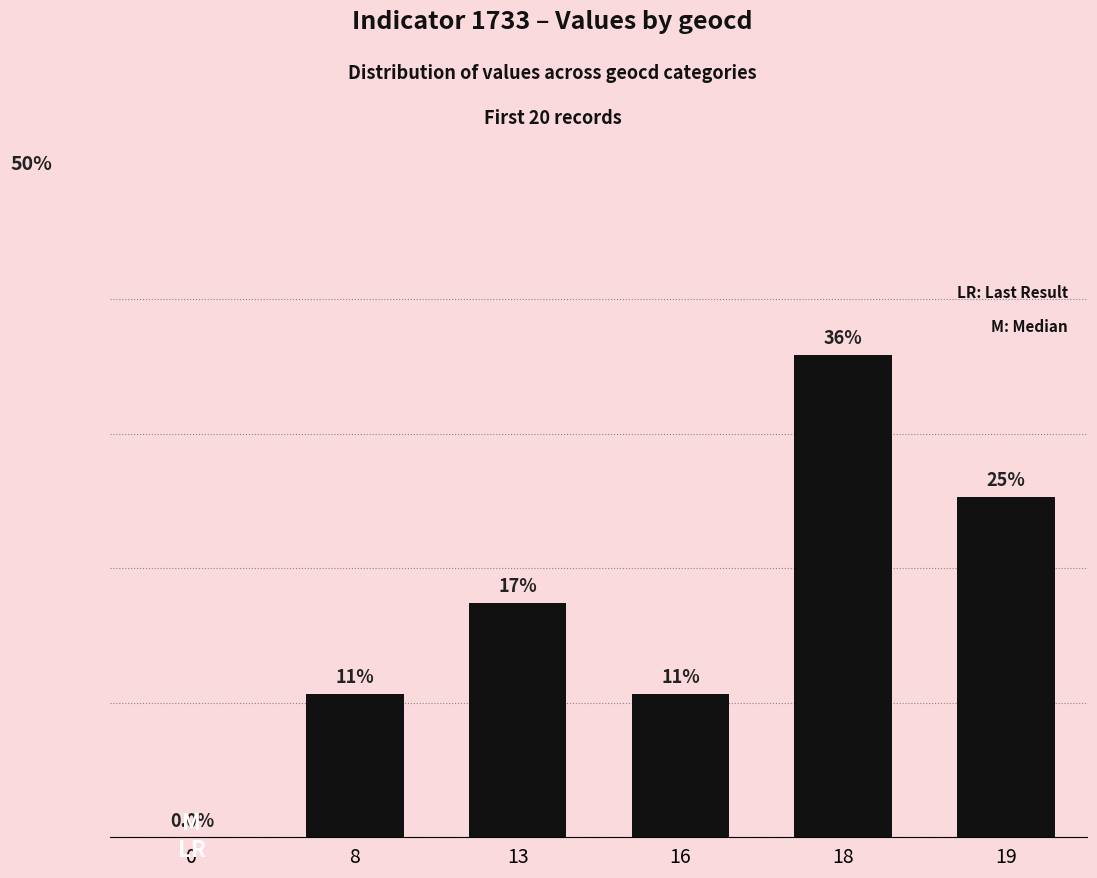

What is the approximate value at 19?

25.3